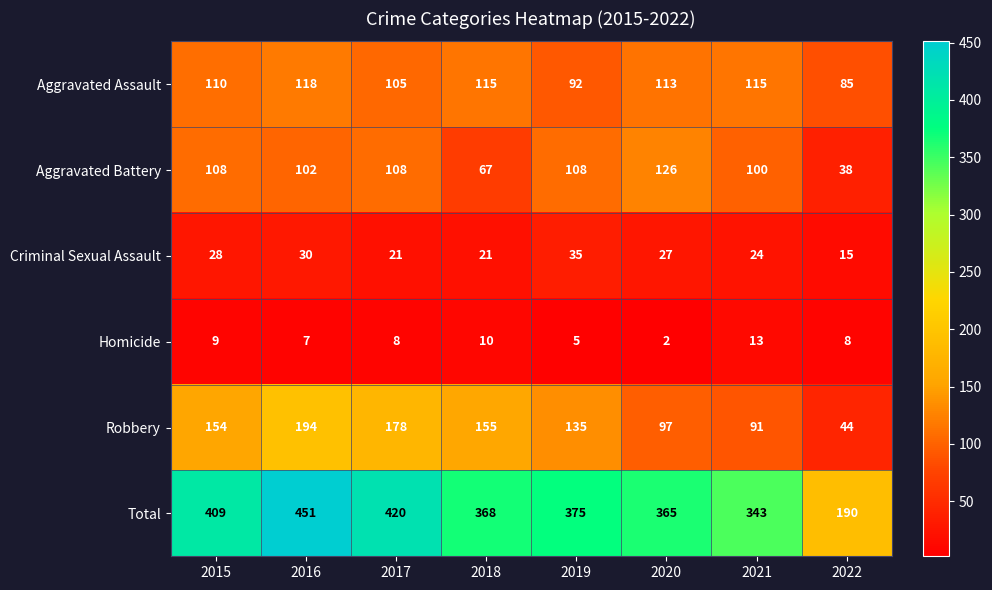

What is the difference between the highest and lowest values at 2022?

182